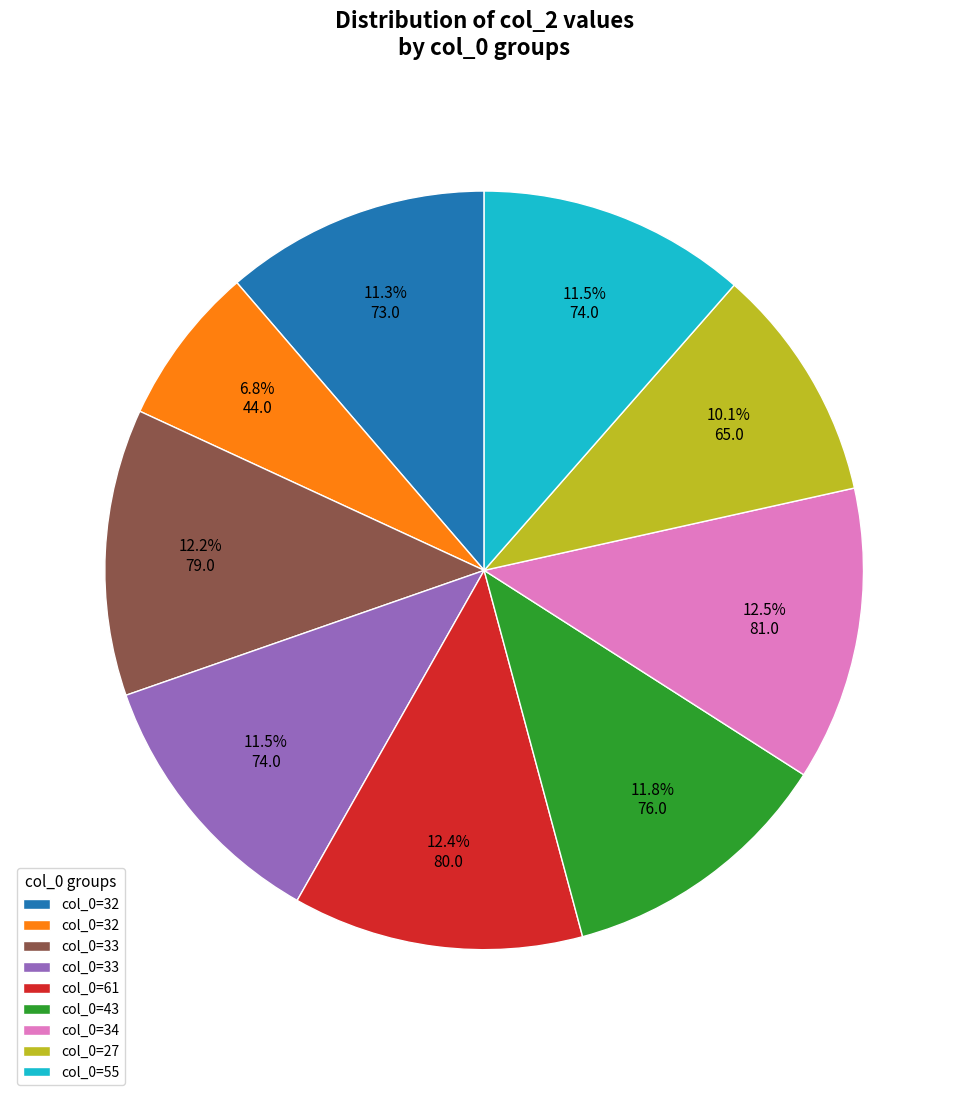

Count the number of slices in the pie.

9